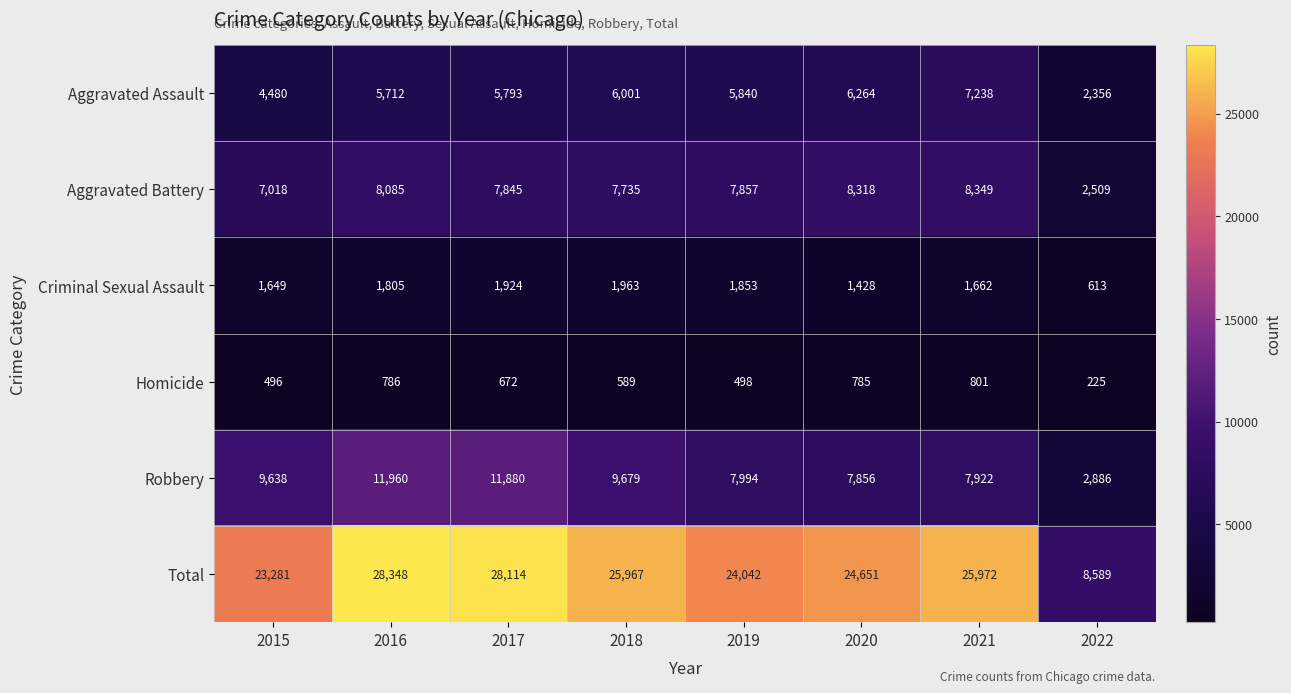

At 2019, list the series in order from largest to smallest.

Total, Robbery, Aggravated Battery, Aggravated Assault, Criminal Sexual Assault, Homicide